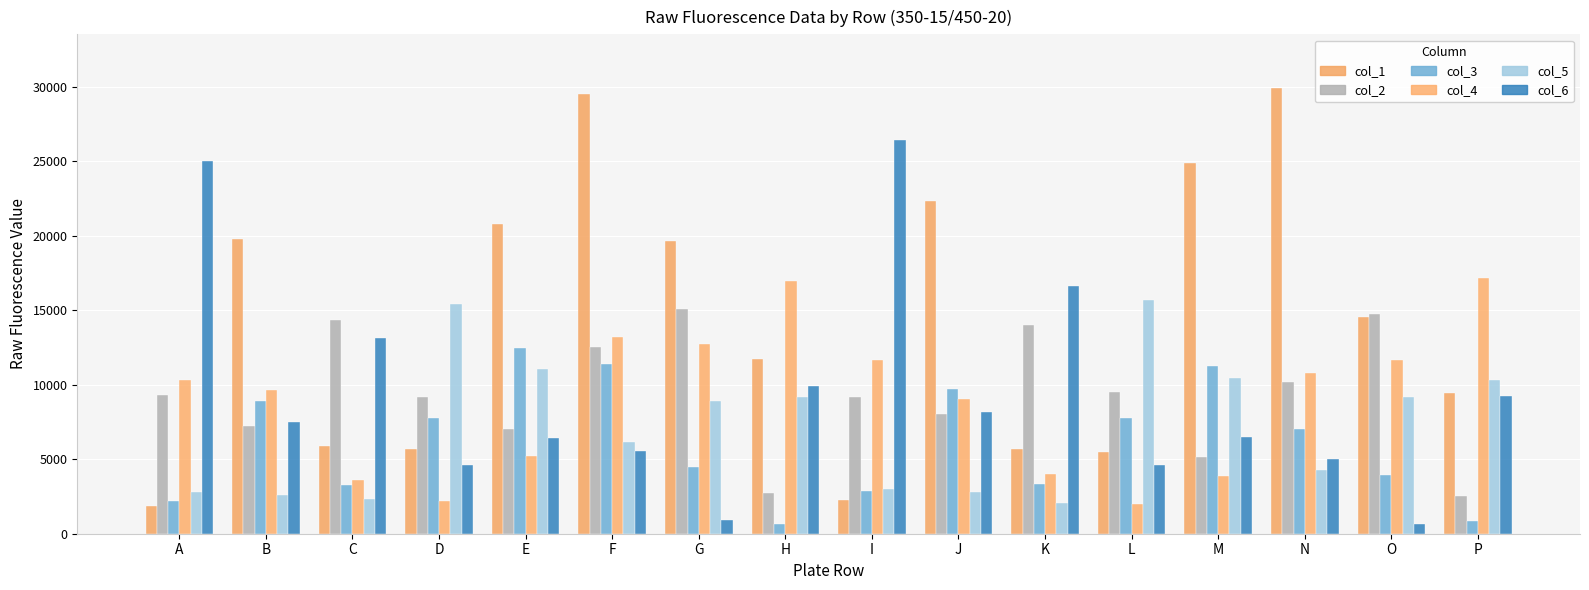

Are the bars grouped side by side (vs. stacked)?

Yes